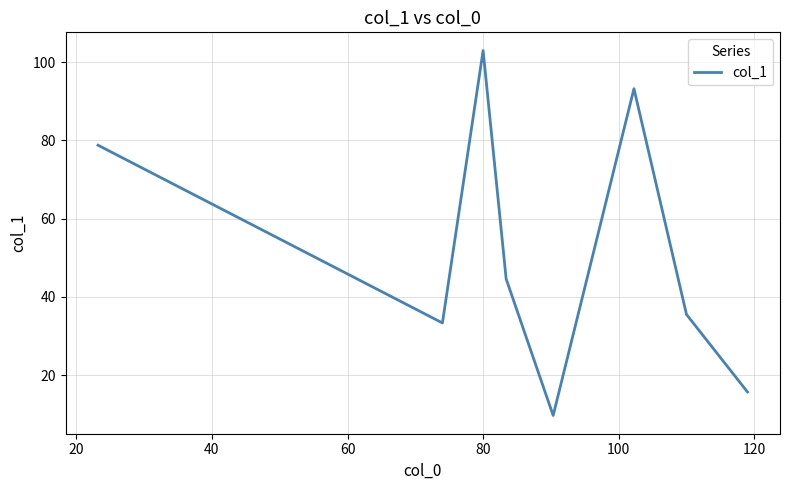

What is the difference between the maximum and minimum values?

93.3